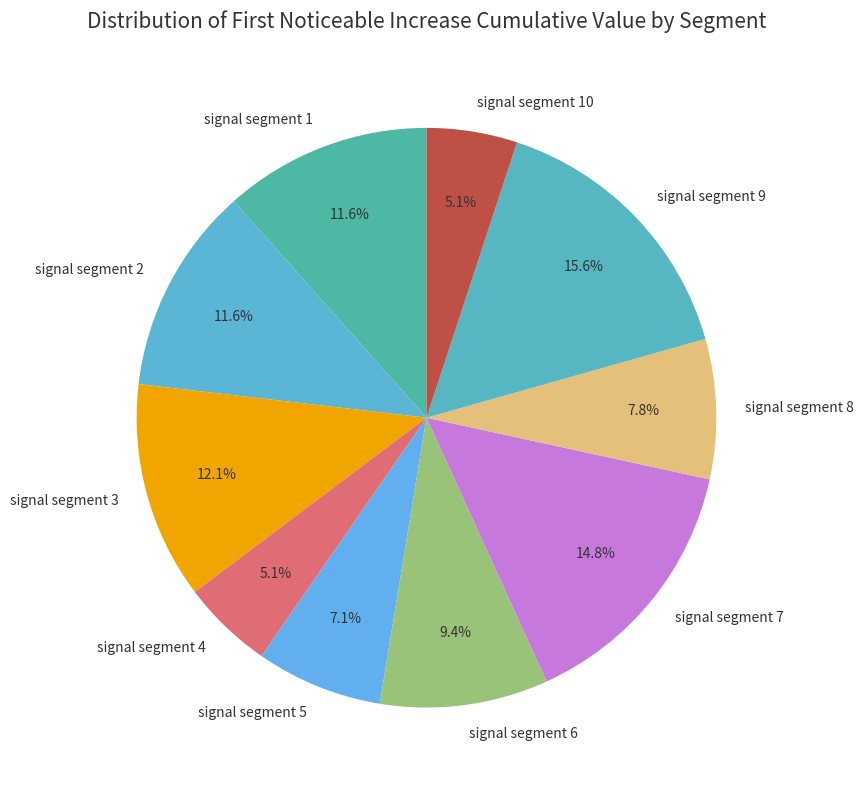

Count the number of slices in the pie.

10